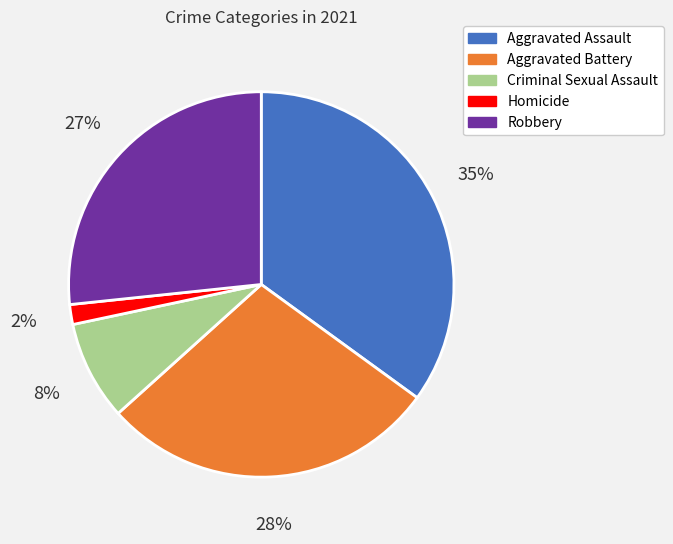

How many segments does this pie chart have?

5